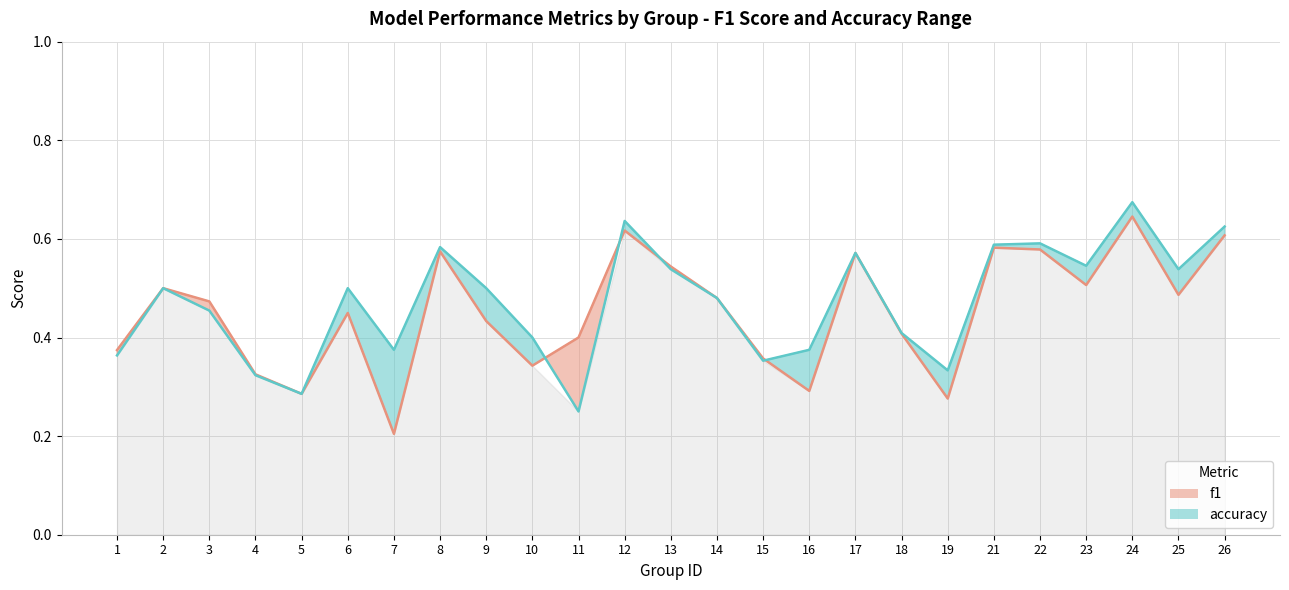

List the series in order of their peak value, lowest first.

f1 (line), accuracy (line)